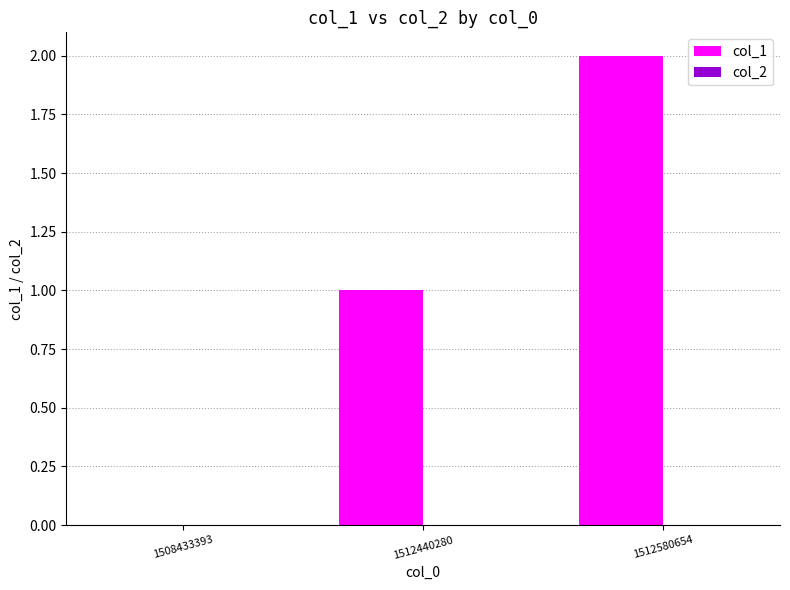

What is the sum of all values?

3